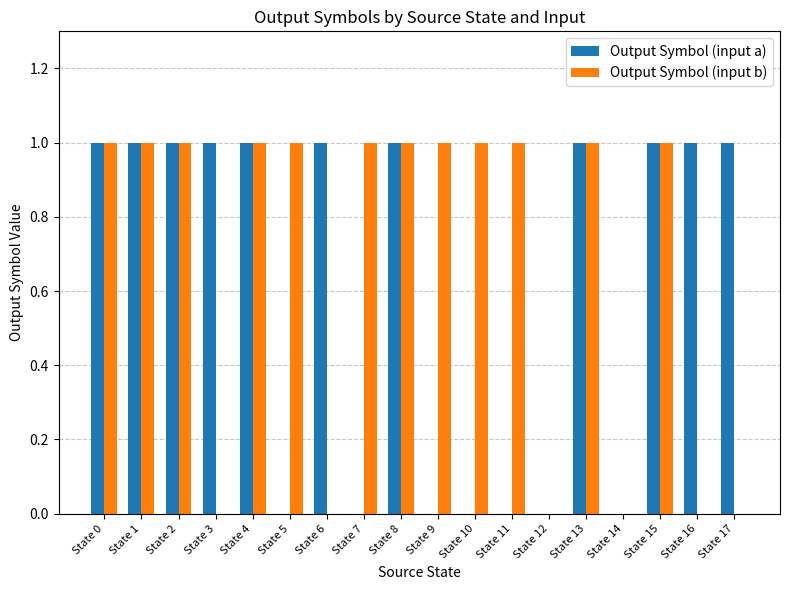

What is the sum of all Output Symbol (input a) values?

11